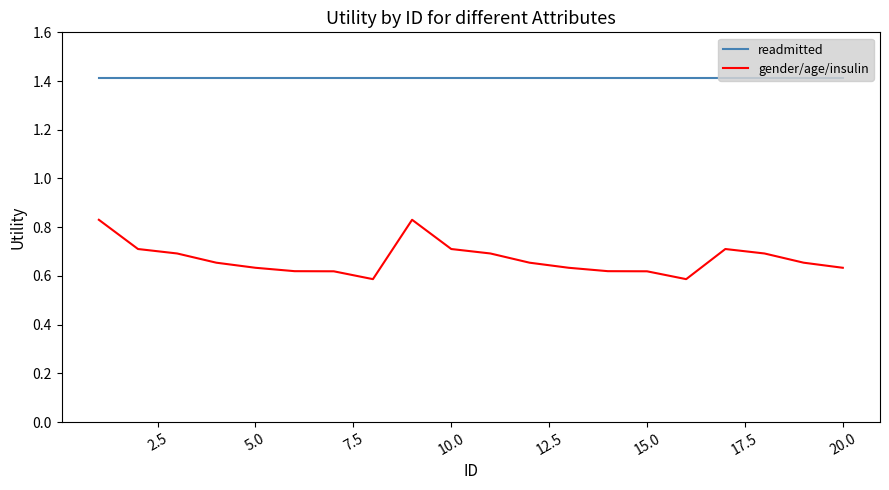

True or false: gender/age/insulin and readmitted cross at least once.

False